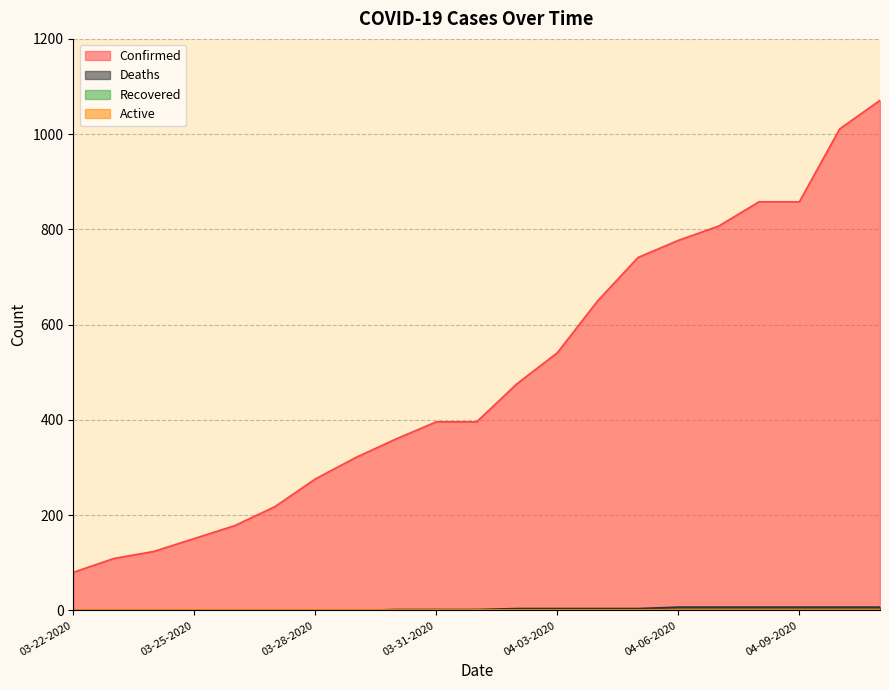

True or false: Confirmed and Deaths cross at least once.

False